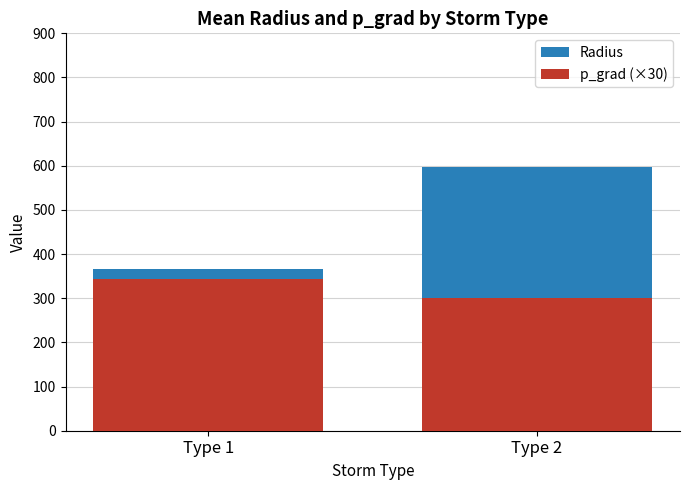

Does the chart contain stacked bars?

No